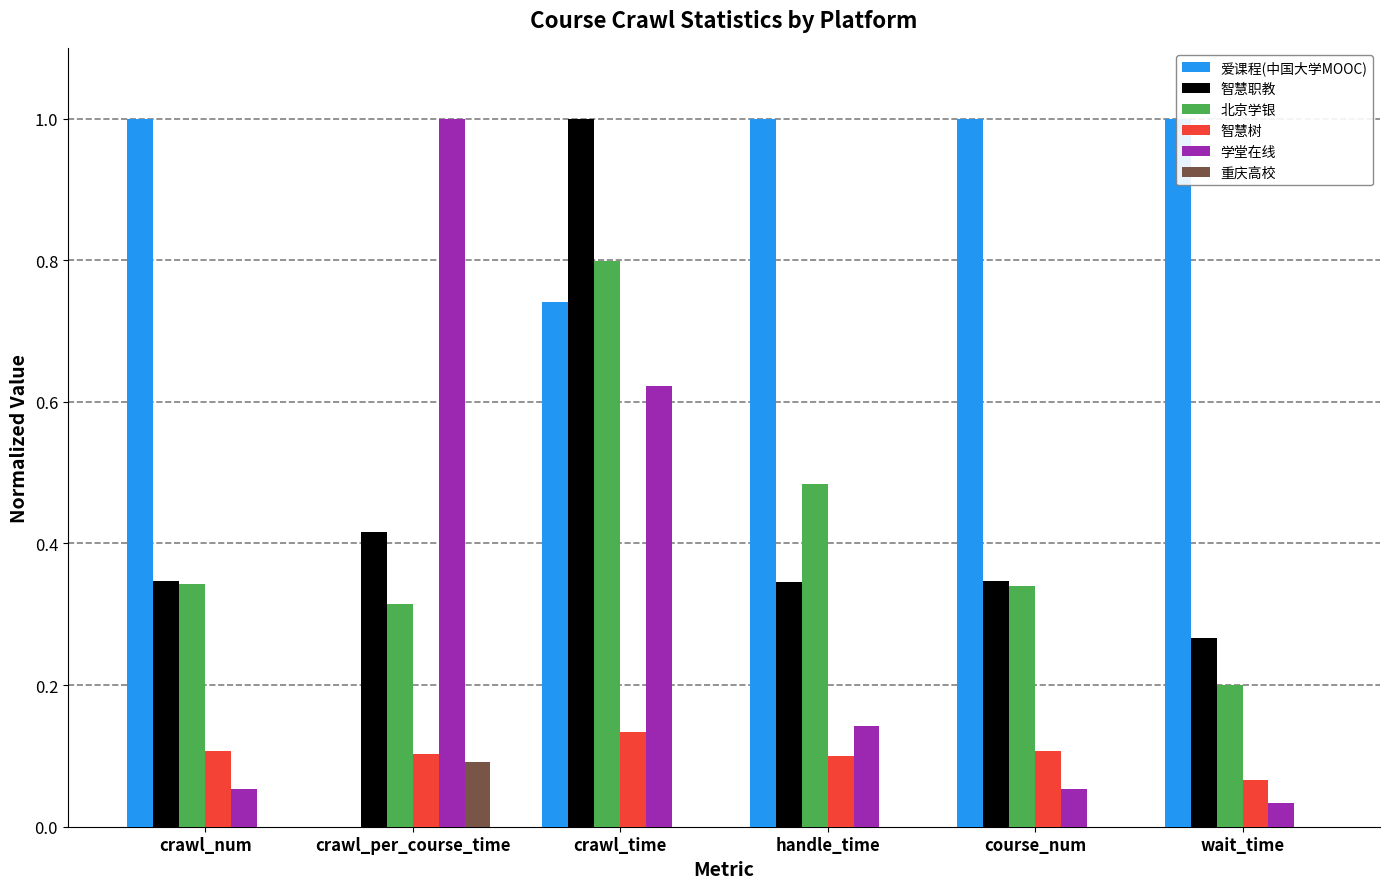

At which category is the sum across all series the highest?

crawl_time